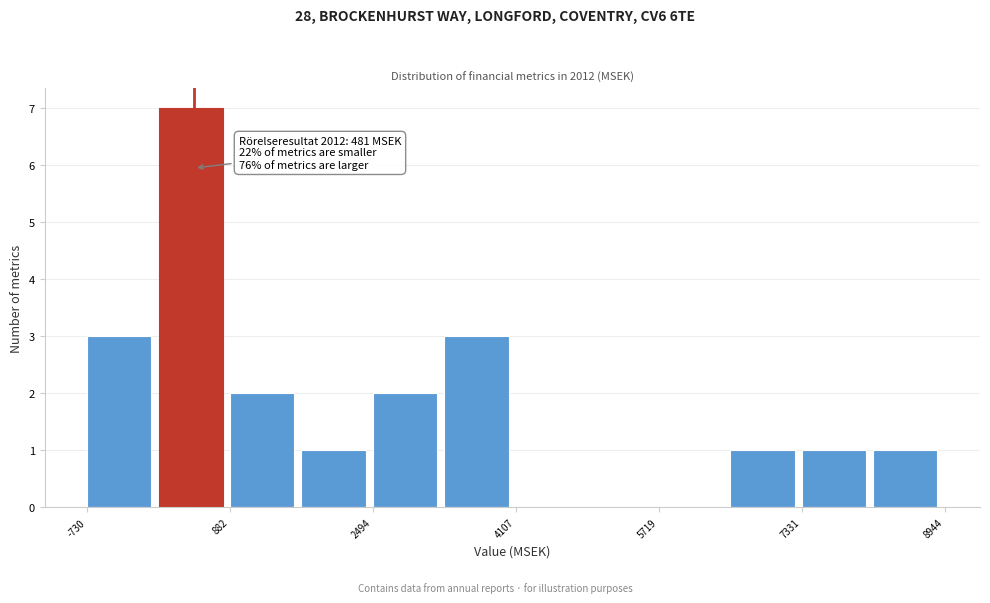

Which range on the x-axis has the tallest bar?

0 to 800